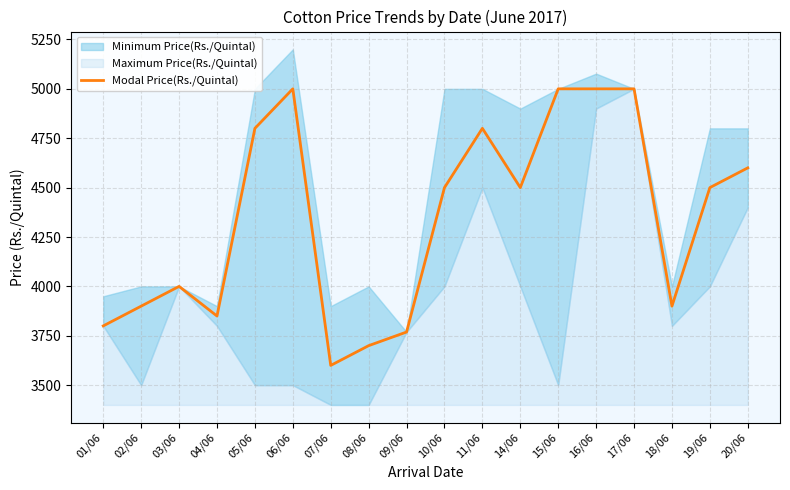

List the labels in order of value, smallest first.

07/06, 08/06, 09/06, 01/06, 04/06, 02/06, 18/06, 03/06, 10/06, 14/06, 19/06, 20/06, 05/06, 11/06, 06/06, 15/06, 16/06, 17/06